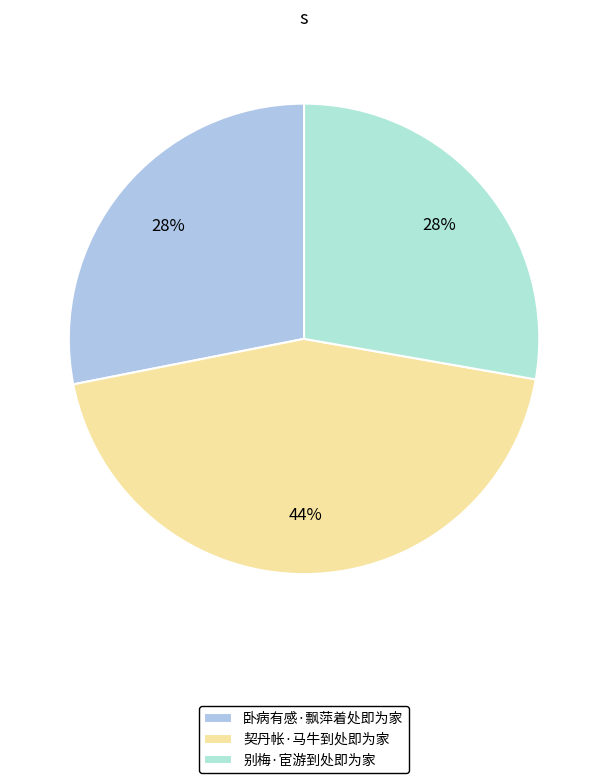

Does 契丹帐·马牛到处即为家 account for over 50% of the chart?

No